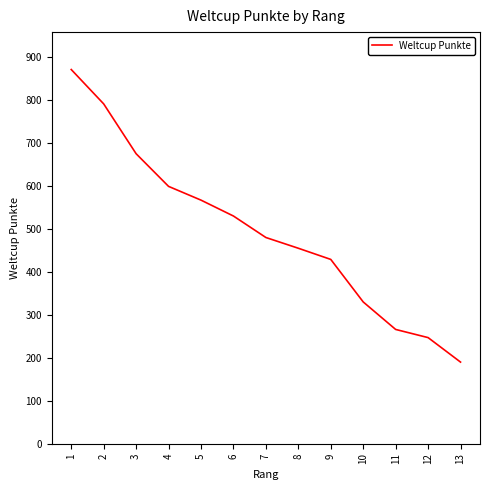

The value at 10 is 330. True or false?

True